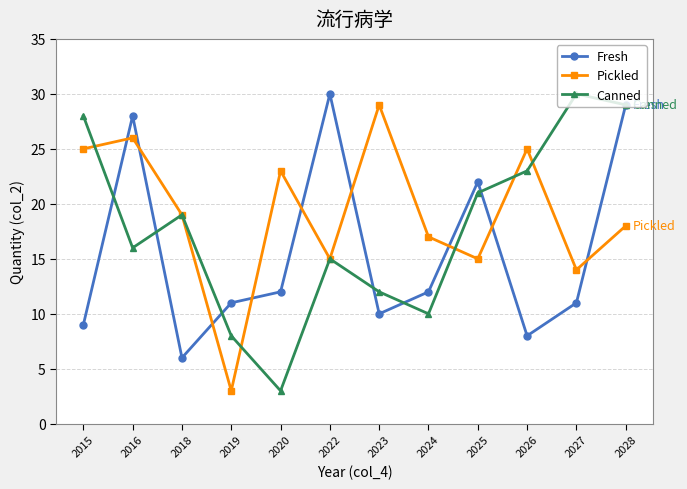

True or false: Pickled and Canned intersect in this chart.

True